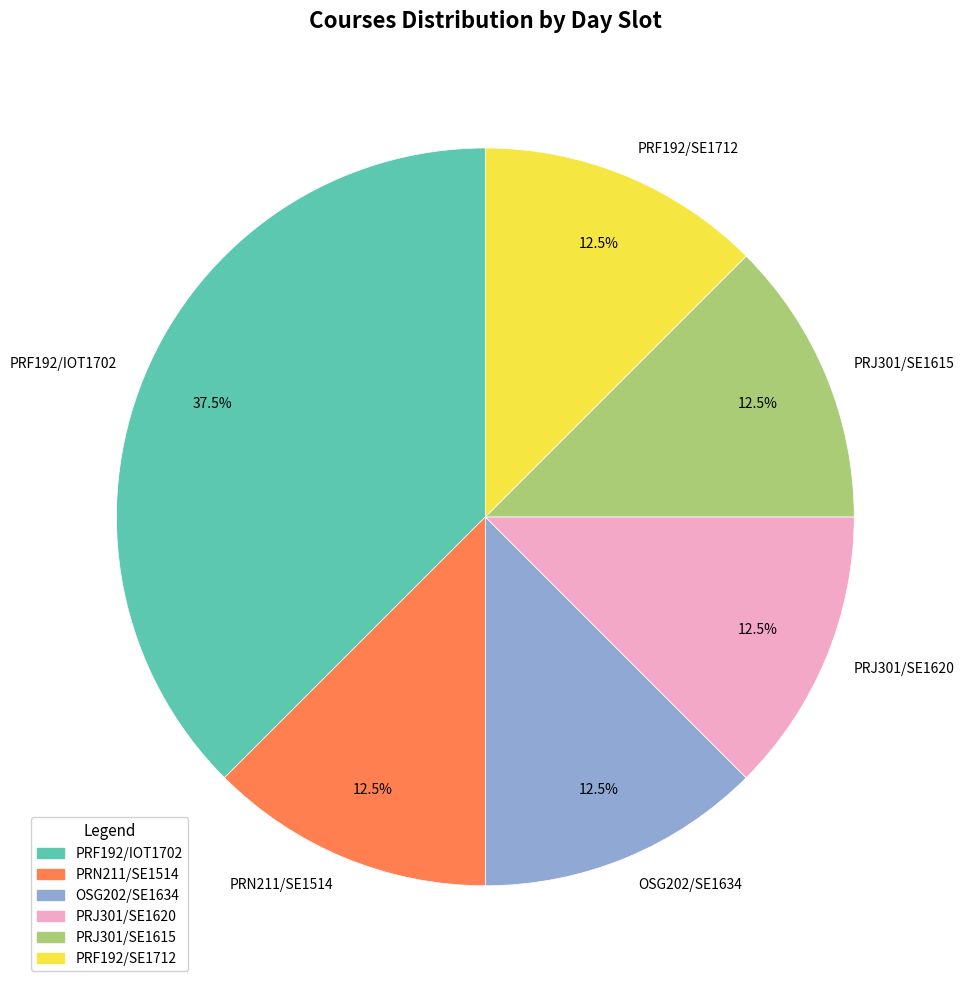

Does PRF192/SE1712 represent more than half of the total?

No